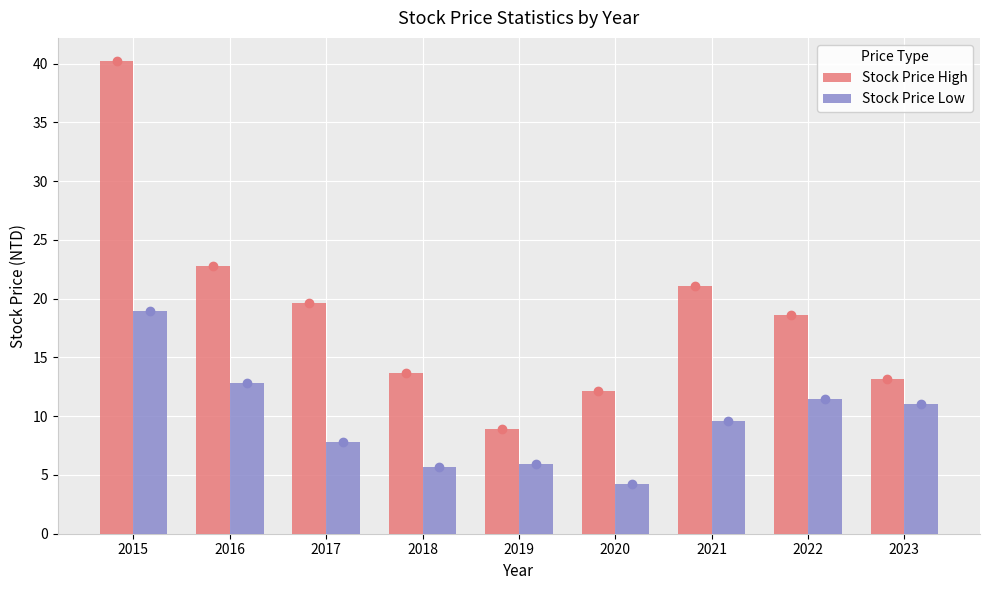

What is the value of the Stock Price High bar at the 1st from the left?

40.2